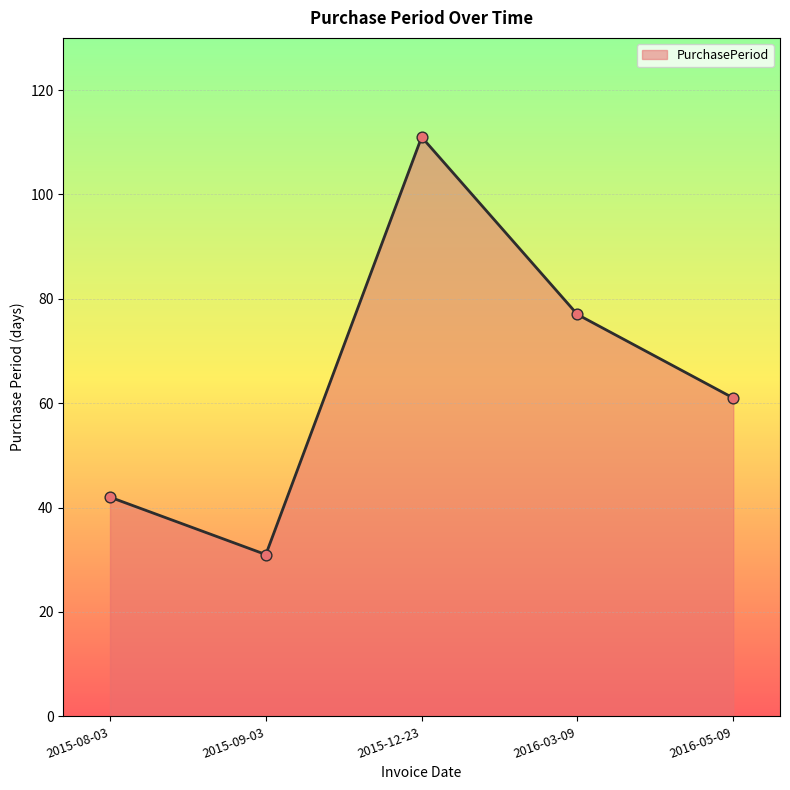

What is the change in value from 2015-08-03 to 2015-12-23?

+69